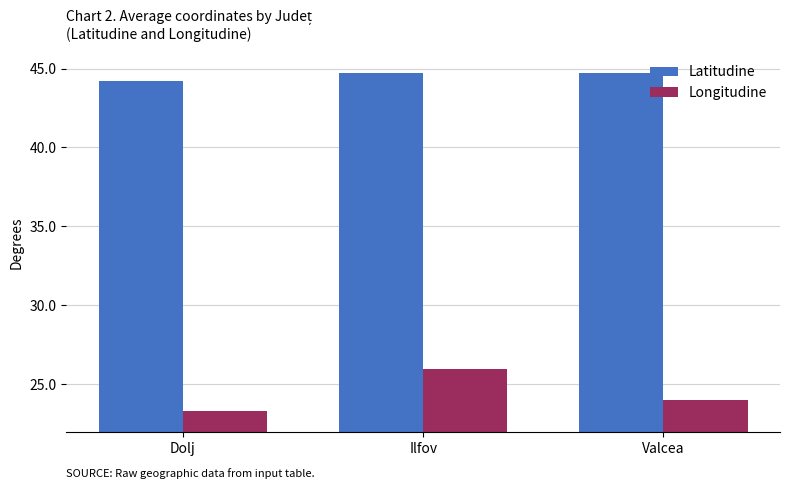

What is the minimum value shown in the chart?

23.3